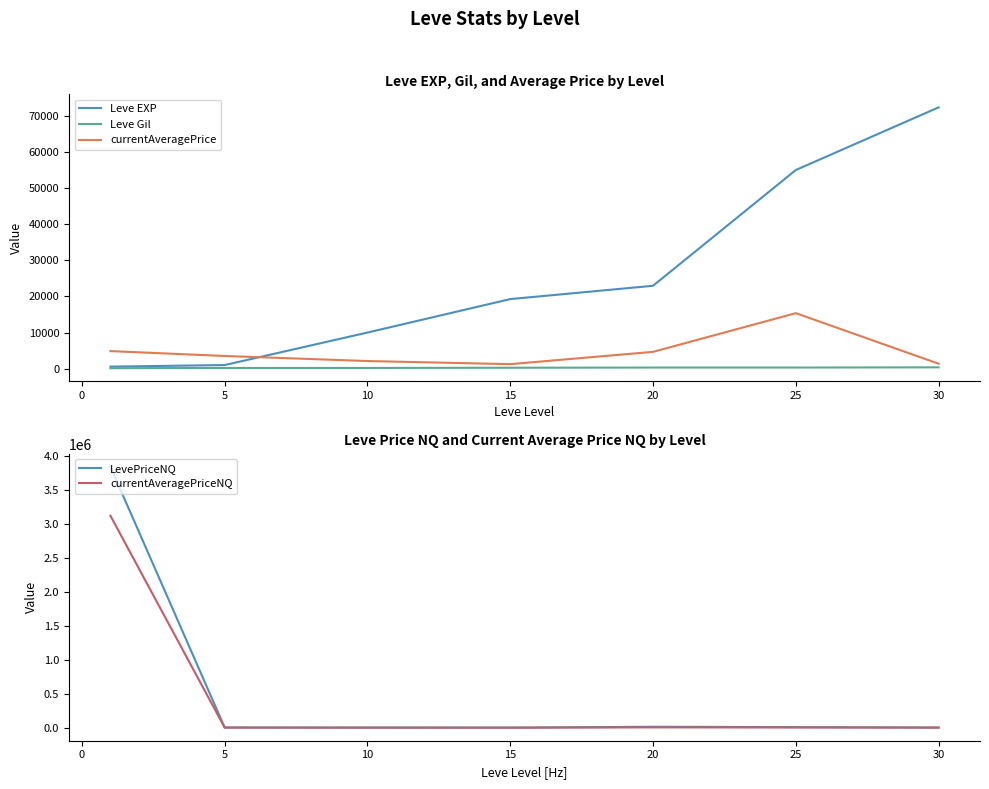

At how many categories does at least one series exceed 303816?

1